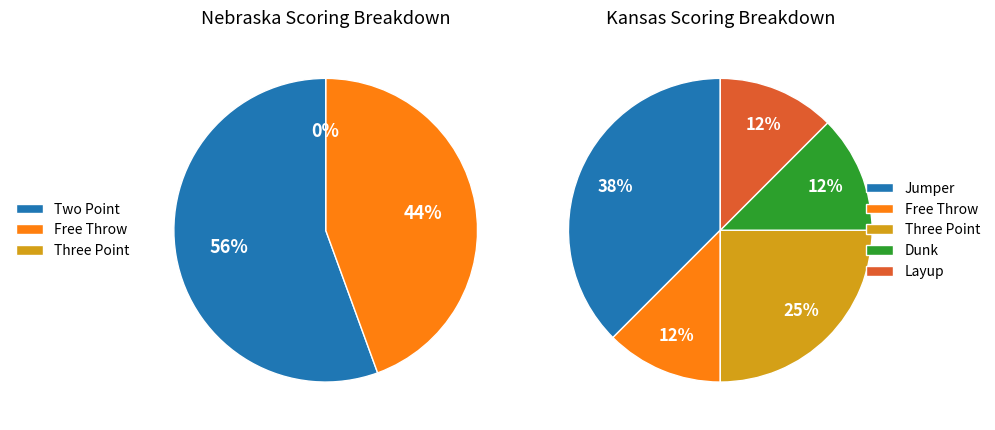

Does 4 represent more than half of the total?

No